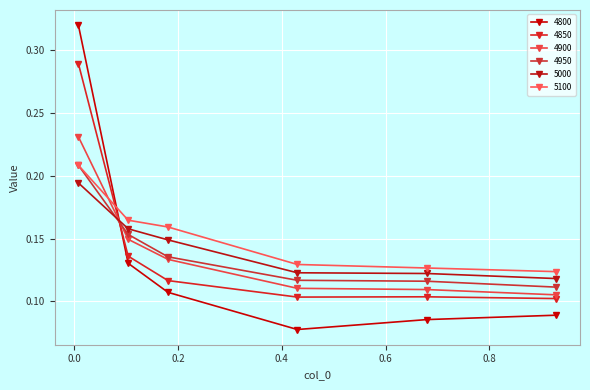

Reading right to left, transcribe all the data shown in this chart.

4800: 0.1	0.1	0.1	0.1	0.1	0.3
4850: 0.1	0.1	0.1	0.1	0.1	0.3
4900: 0.1	0.1	0.1	0.1	0.1	0.2
4950: 0.1	0.1	0.1	0.1	0.2	0.2
5000: 0.1	0.1	0.1	0.1	0.2	0.2
5100: 0.1	0.1	0.1	0.2	0.2	0.2